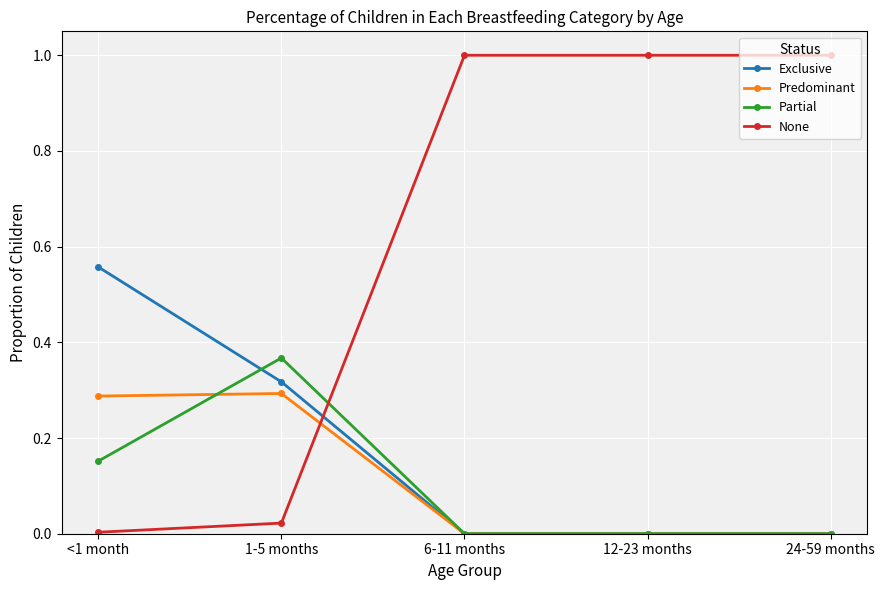

Between <1 month and 1-5 months, which series saw the biggest shift?

Exclusive